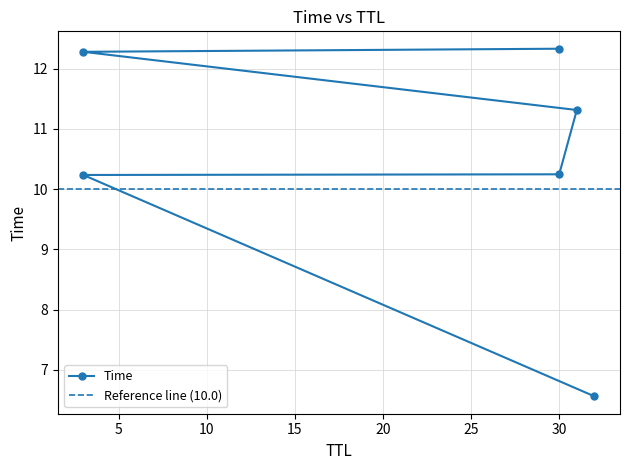

How many data points are less than 11?

3